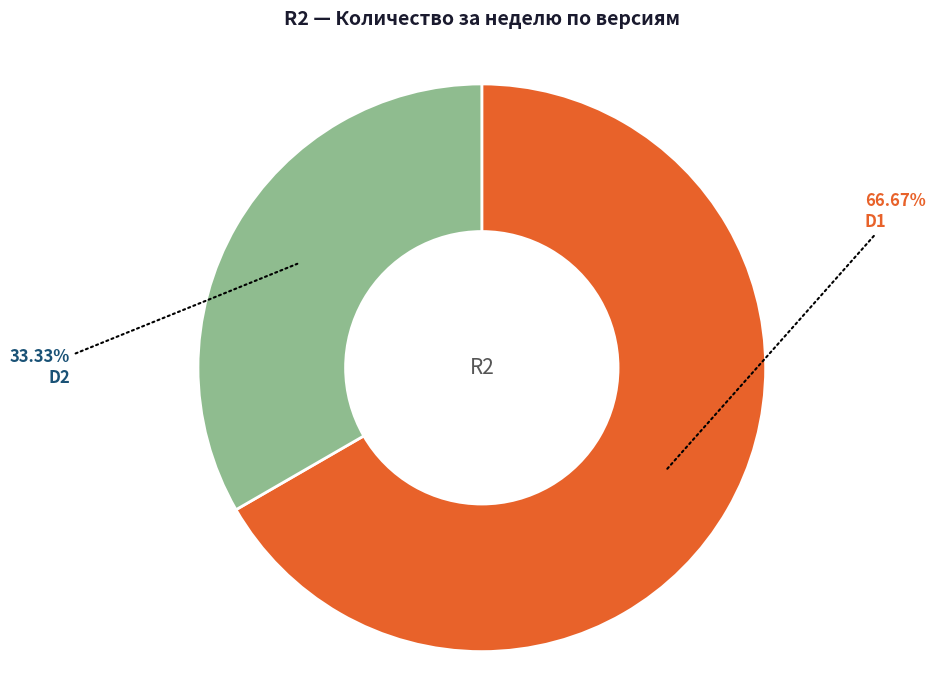

Does any single category account for the majority?

Yes